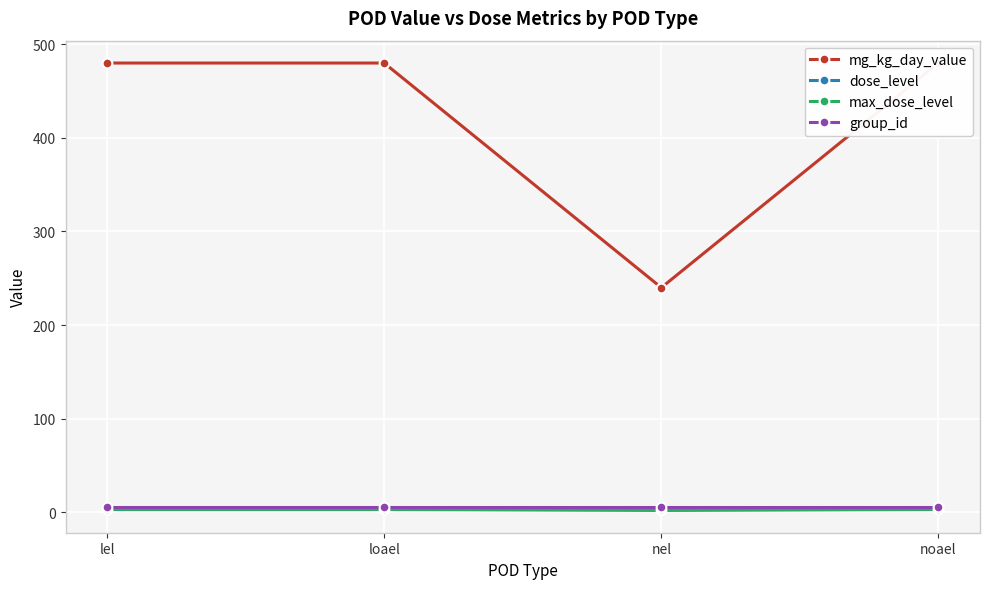

Reading left to right, what are all the values shown in this chart?

mg_kg_day_value: 480	480	240	480
dose_level: 3	3	2	3
max_dose_level: 3	3	3	3
group_id: 6	6	6	6